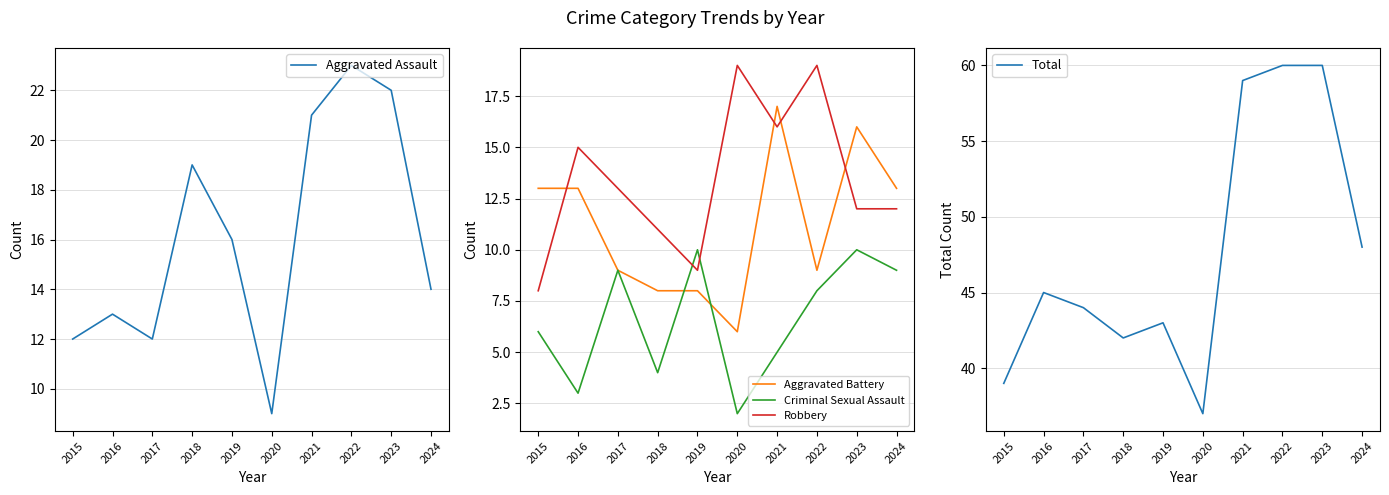

True or false: Robbery has a value of 11 at 2018.

True